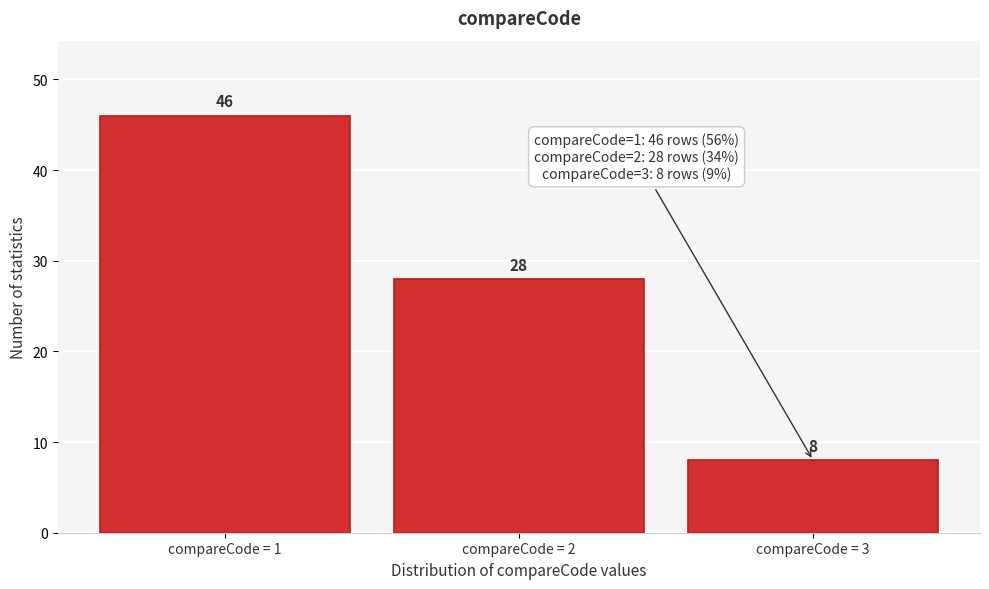

Reading left to right, transcribe all the data shown in this chart.

compareCode = 1=46	compareCode = 2=28	compareCode = 3=8